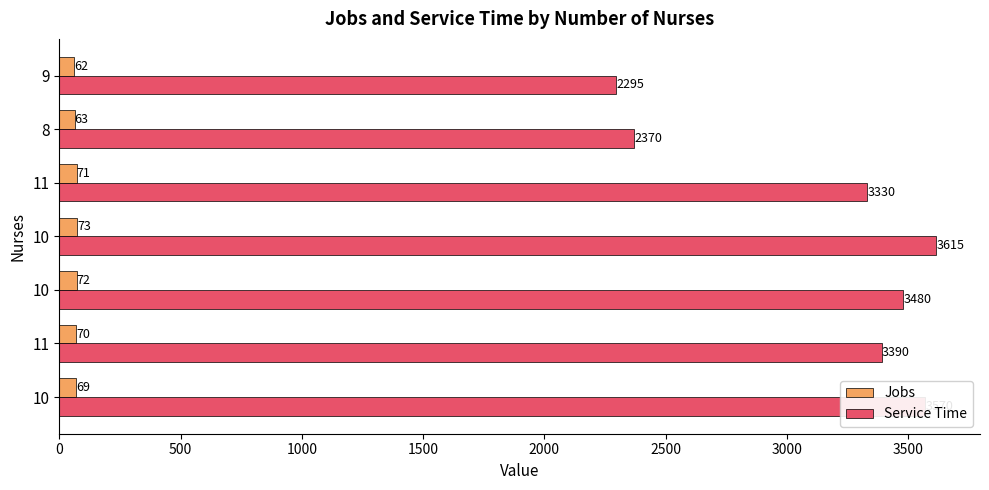

What are all the series names shown in the legend?

Jobs, Service Time